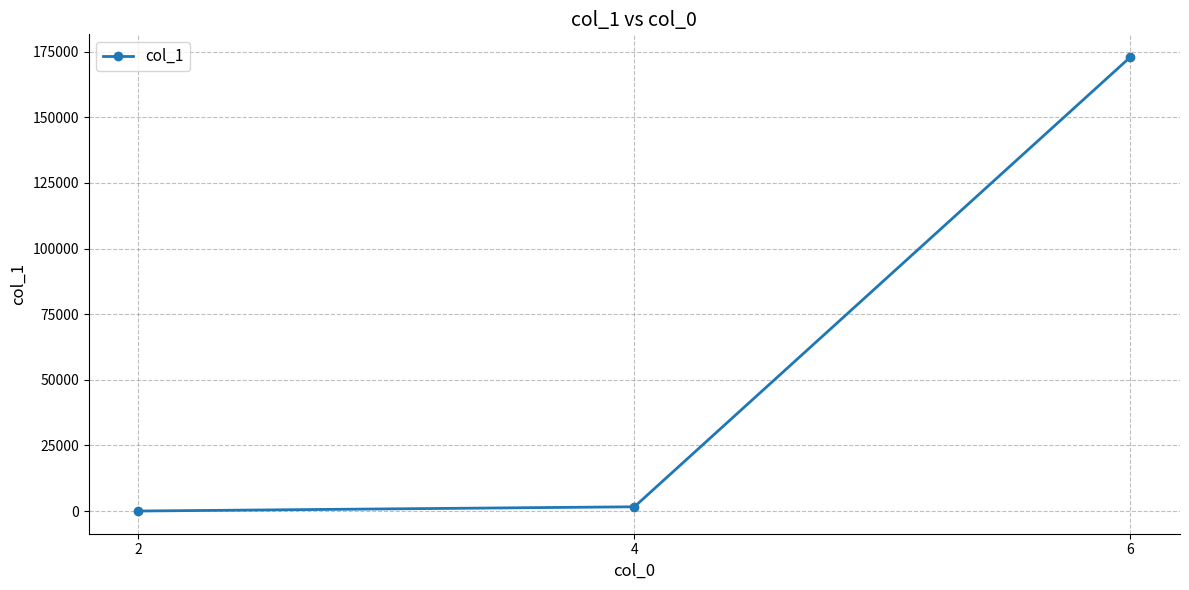

Which label corresponds to the largest value in the chart?

6